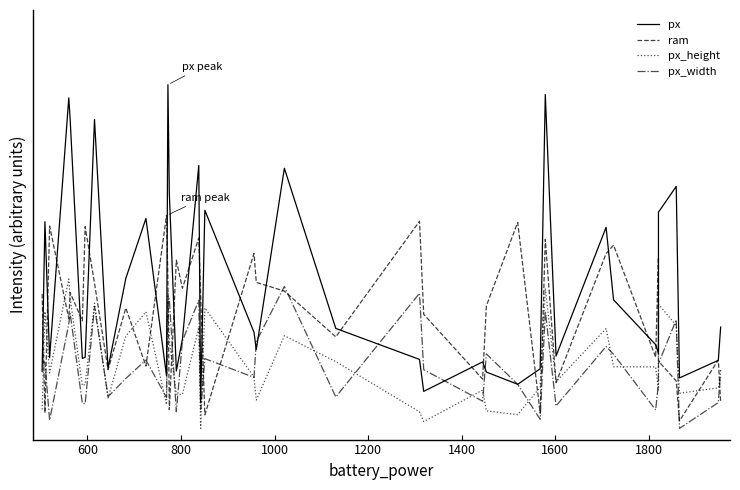

True or false: px_width and ram cross at least once.

True